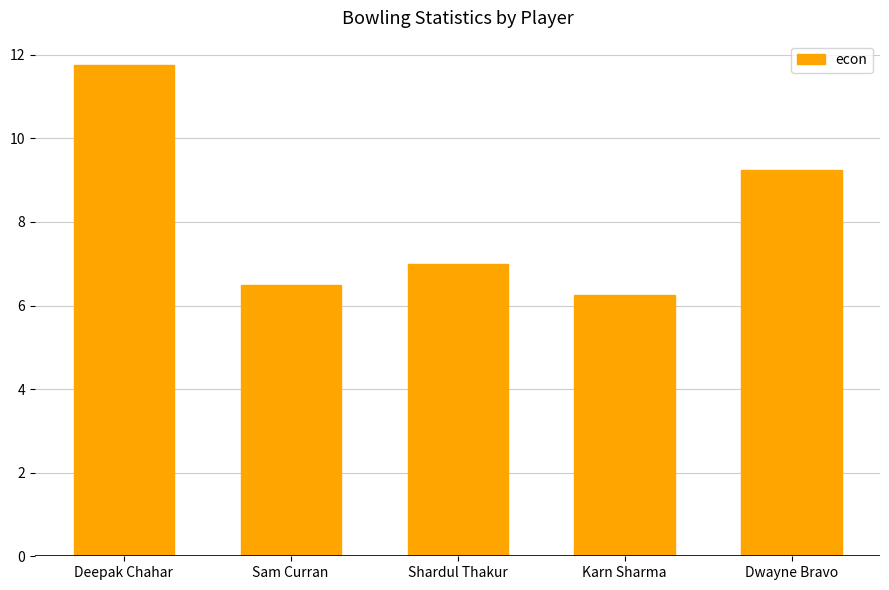

At which label is the value closest to 9?

Dwayne Bravo